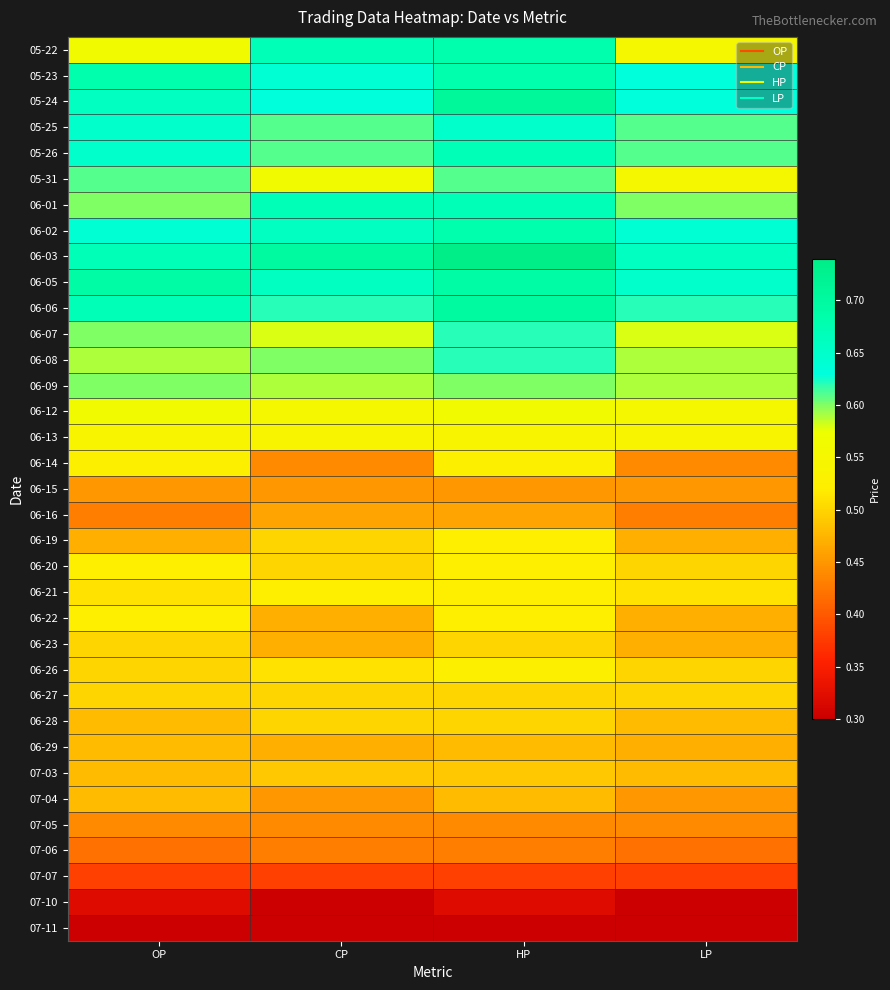

Which has a higher value, OP or CP?

CP